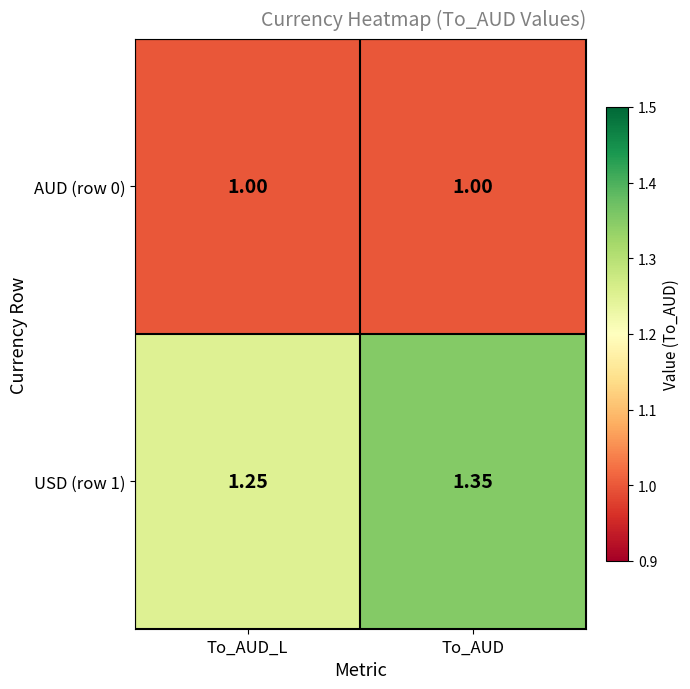

Count the number of categories in the chart.

2